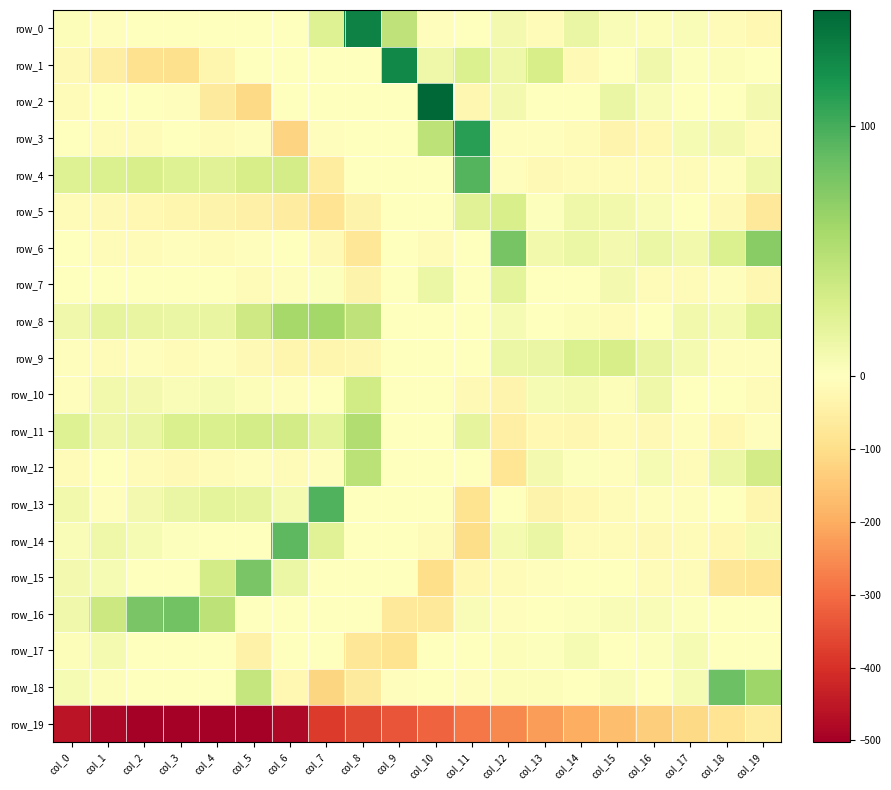

Which category has the highest value across all series?

col_10